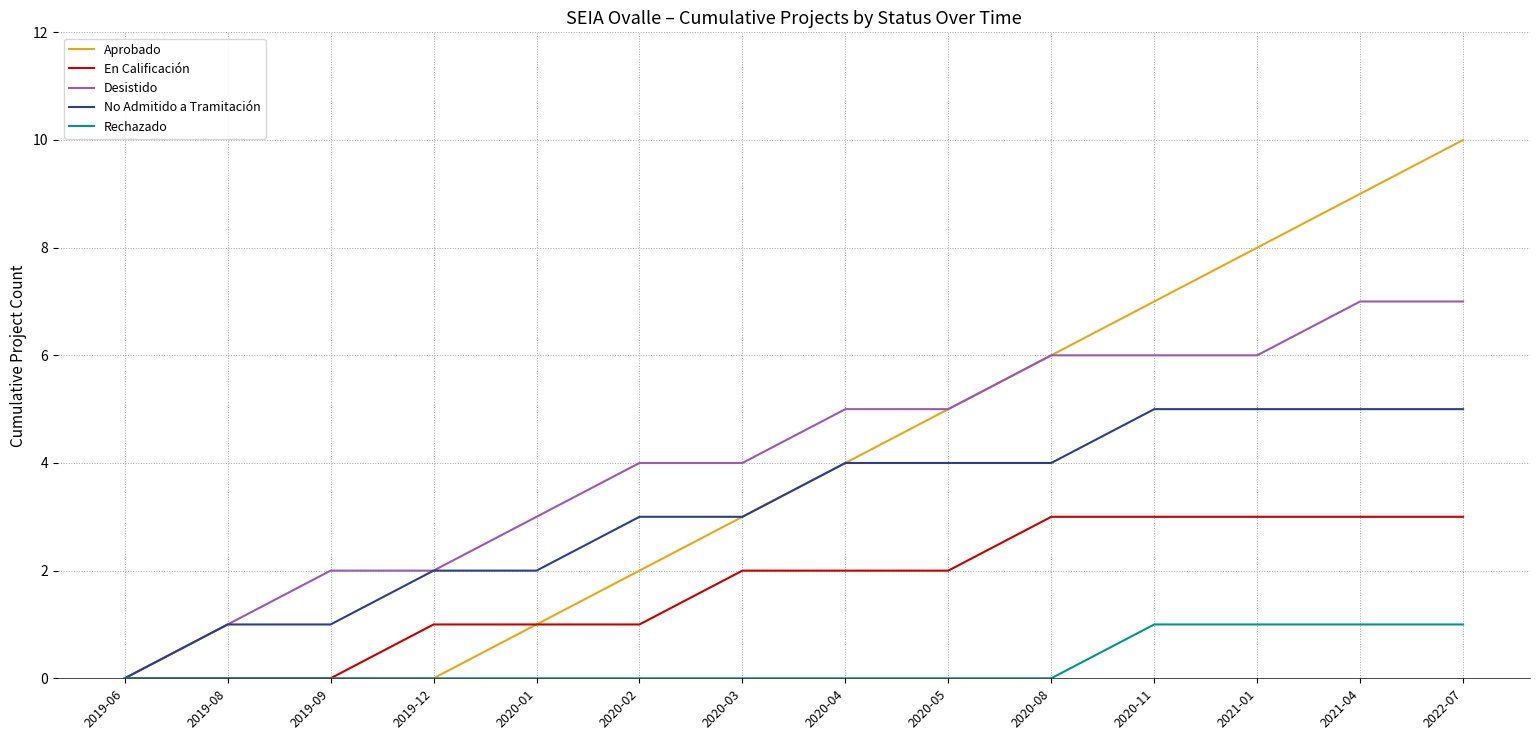

Reading left to right, what are all the values shown in this chart?

Aprobado: 0	0	0	0	1	2	3	4	5	6	7	8	9	10
En Calificación: 0	0	0	1	1	1	2	2	2	3	3	3	3	3
Desistido: 0	1	2	2	3	4	4	5	5	6	6	6	7	7
No Admitido a Tramitación: 0	1	1	2	2	3	3	4	4	4	5	5	5	5
Rechazado: 0	0	0	0	0	0	0	0	0	0	1	1	1	1